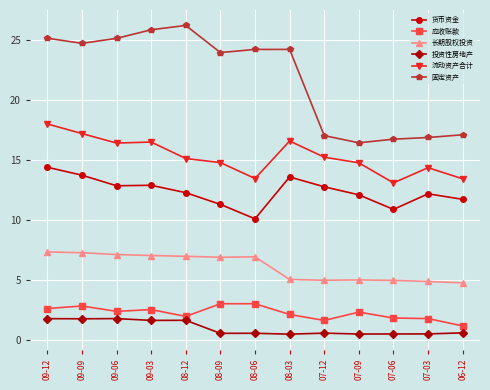

What is the label of the 6th point from the right?

08-03